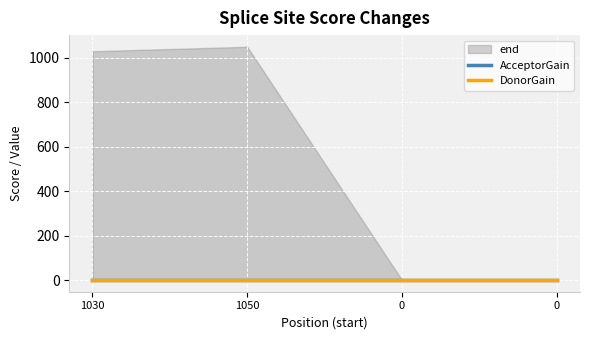

Reading left to right, what are all the values shown in this chart?

end: 1030=1030	1050=1050	0=0	0=0
AcceptorGain: 1030=0	1050=0	0=0	0=0
DonorGain: 1030=0	1050=0	0=0	0=0